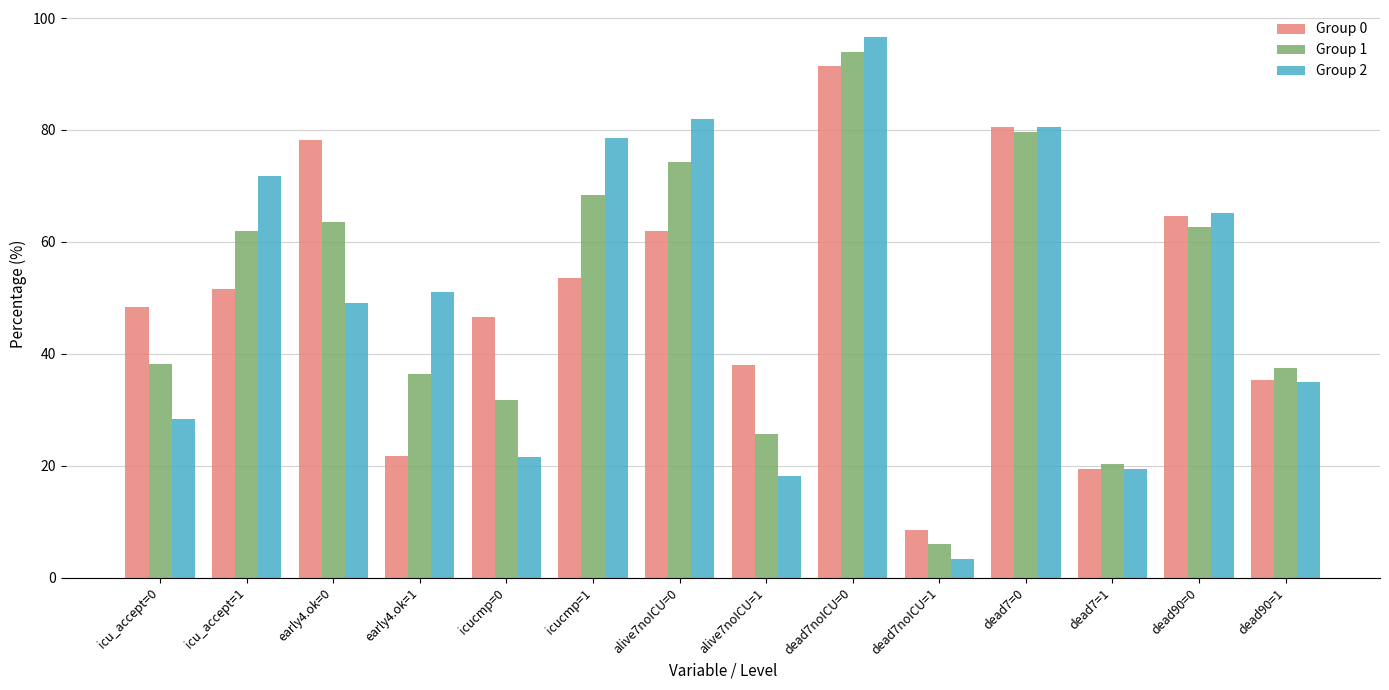

Rank the series at icucmp=0 from lowest to highest value.

Group 2, Group 1, Group 0